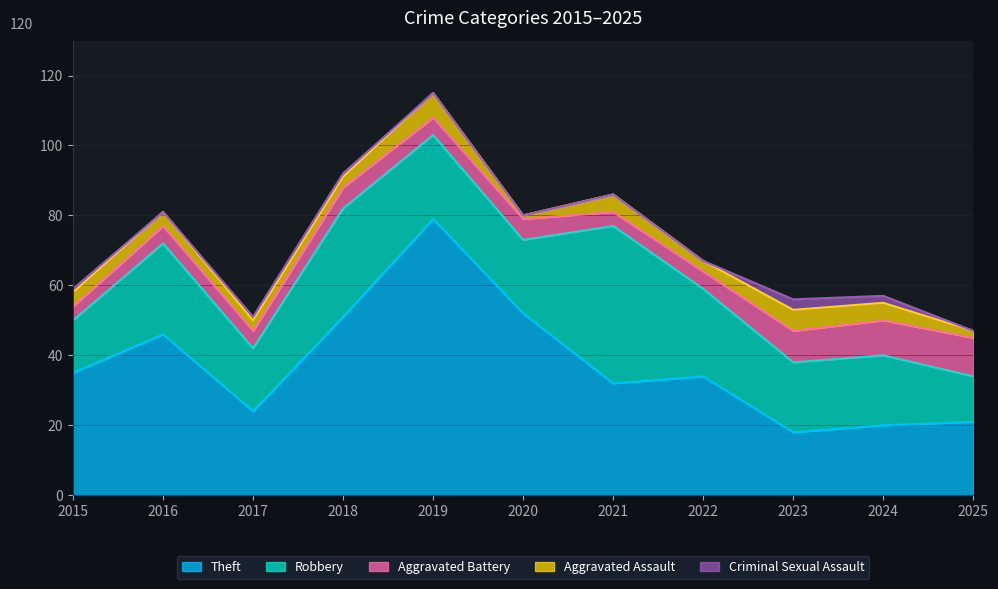

What is the sum of all Aggravated Battery values?

70